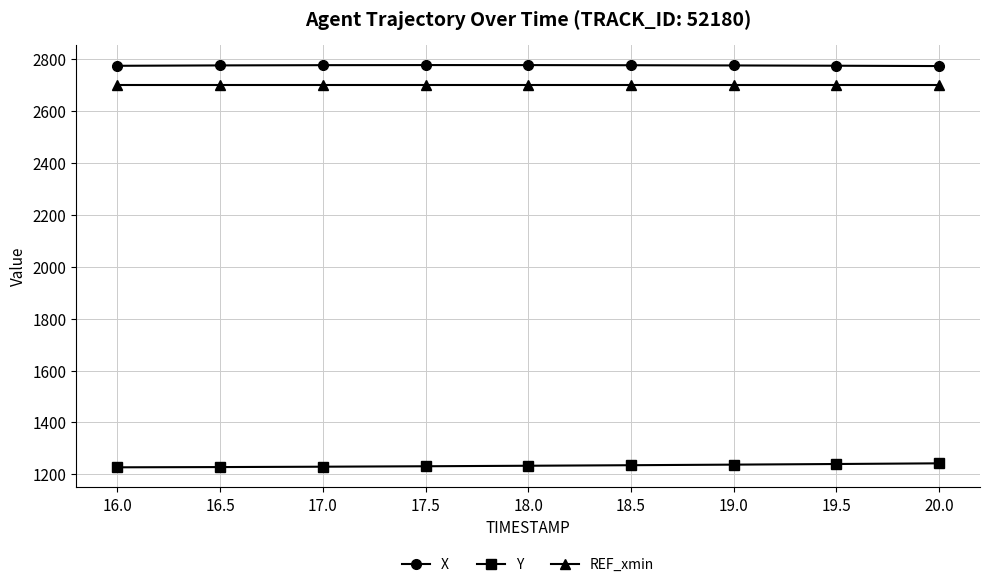

How many lines are shown in the chart?

3